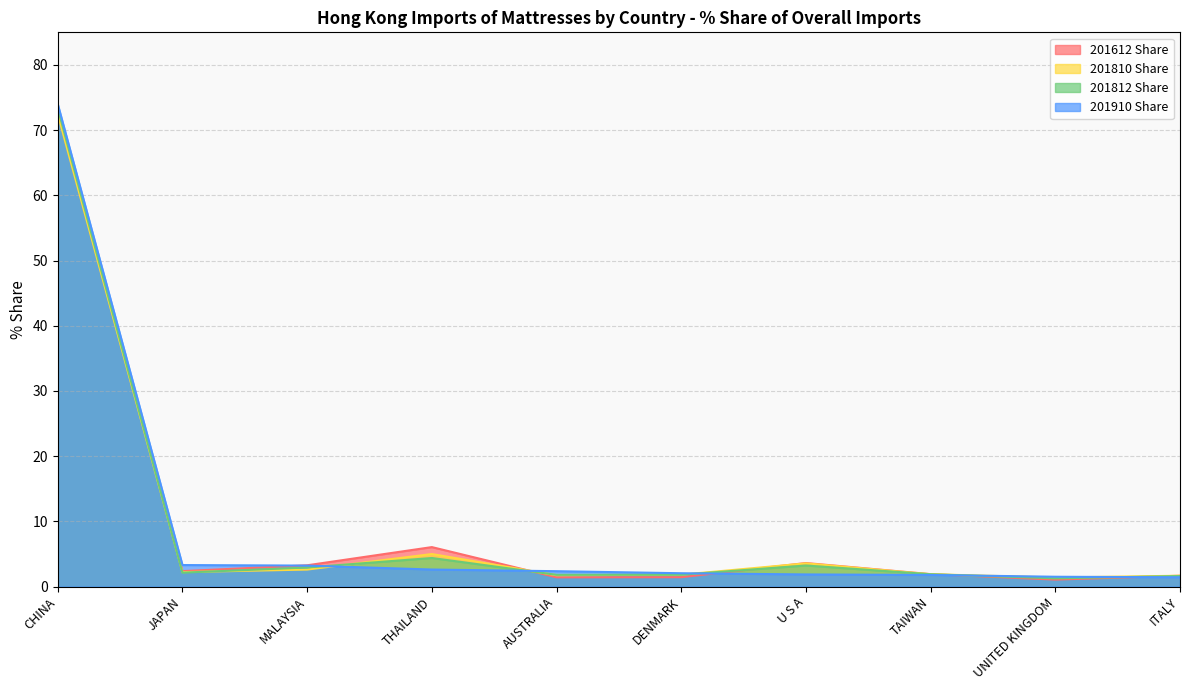

Is the value of 201812 Share at U S A greater than the value of 201812 at DENMARK?

Yes